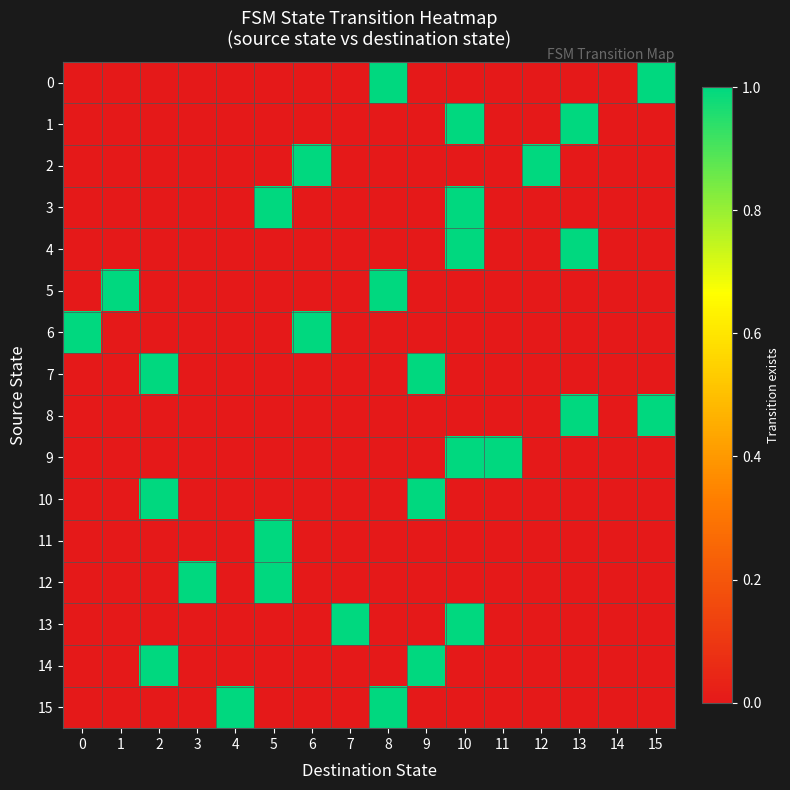

What is the total value across all series at 0?

1